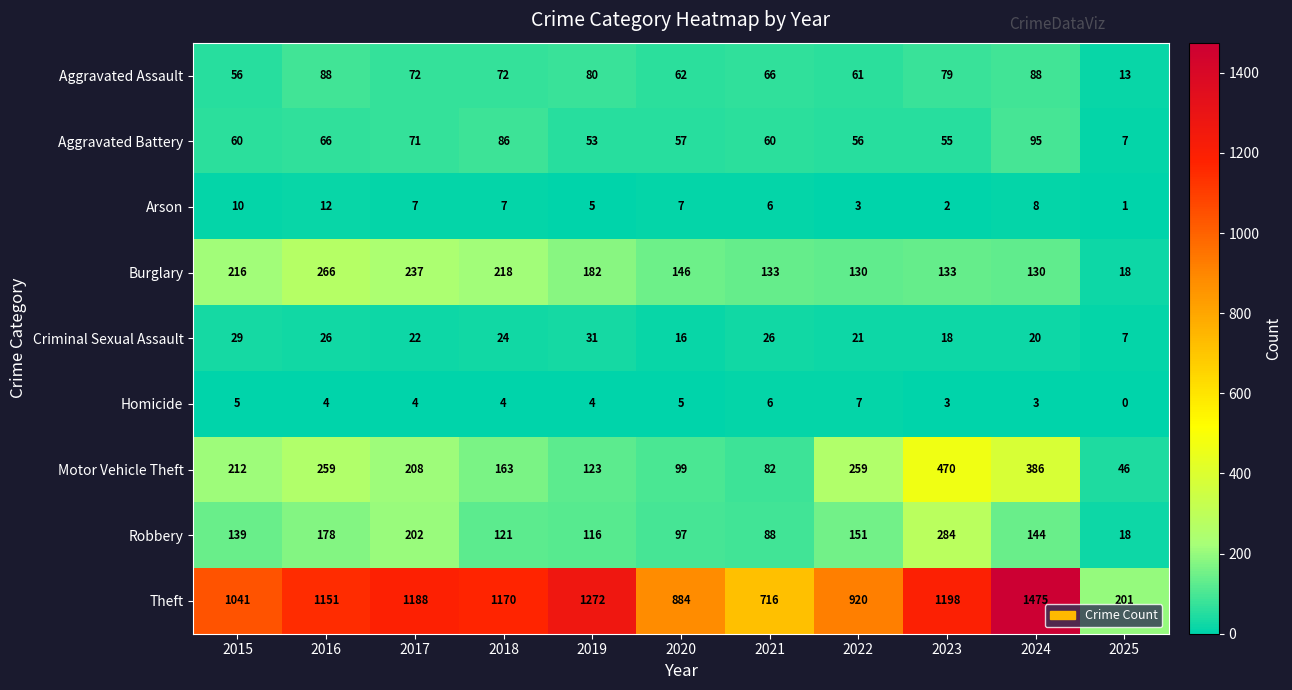

Which series changed the most between 2019 and 2022?

Theft